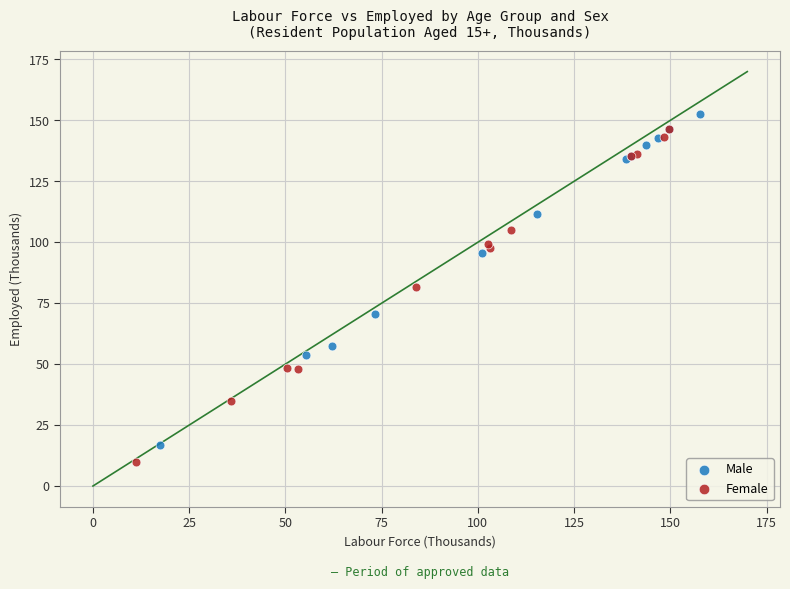

What are all the series names shown in the legend?

Male, Female